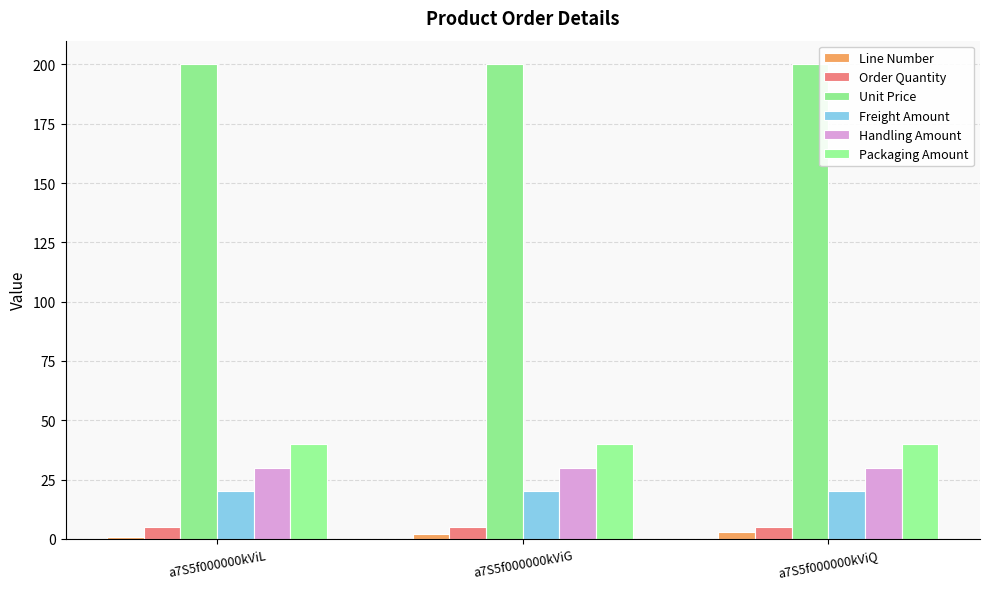

Which category has the lowest value across all series?

a7S5f000000kViL